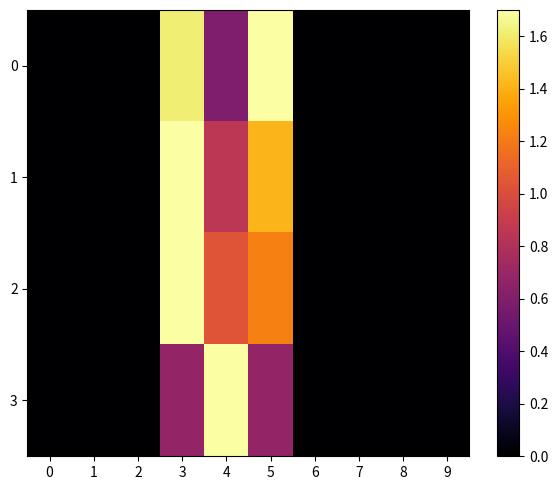

Reading left to right, extract all data points from this chart.

0: 0=0.0	1=0.0	2=0.0	3=1.6	4=0.6	5=1.7	6=0.0	7=0.0	8=0.0	9=0.0
1: 0=0.0	1=0.0	2=0.0	3=1.7	4=0.8	5=1.4	6=0.0	7=0.0	8=0.0	9=0.0
2: 0=0.0	1=0.0	2=0.0	3=1.7	4=1.0	5=1.2	6=0.0	7=0.0	8=0.0	9=0.0
3: 0=0.0	1=0.0	2=0.0	3=0.7	4=1.7	5=0.7	6=0.0	7=0.0	8=0.0	9=0.0